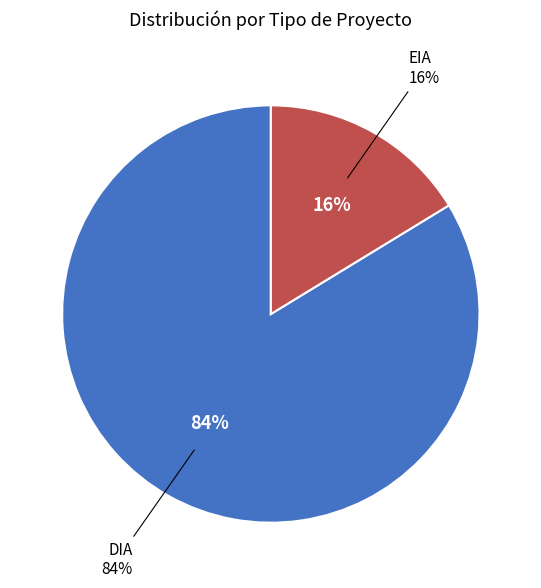

Does DIA account for over 50% of the chart?

Yes